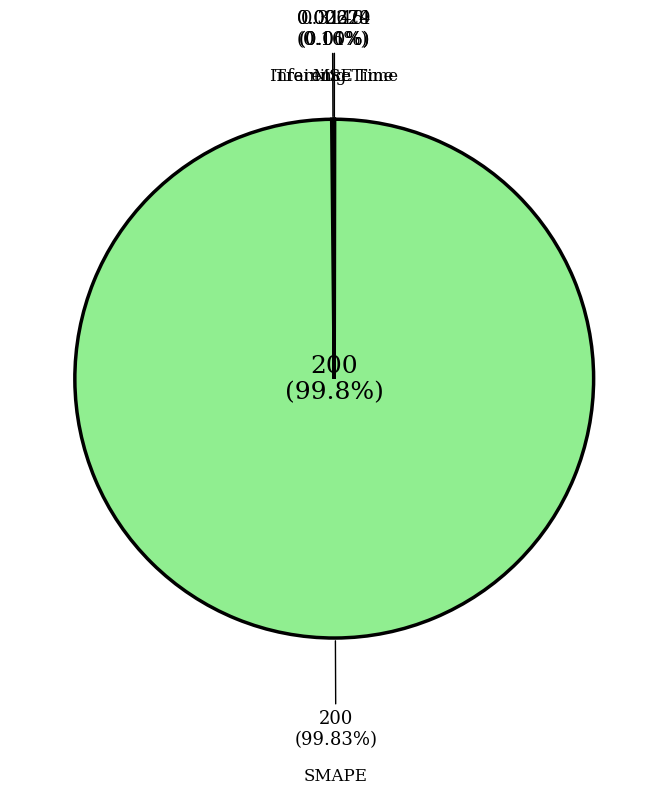

What portion of the pie excludes Training Time?

100.0%